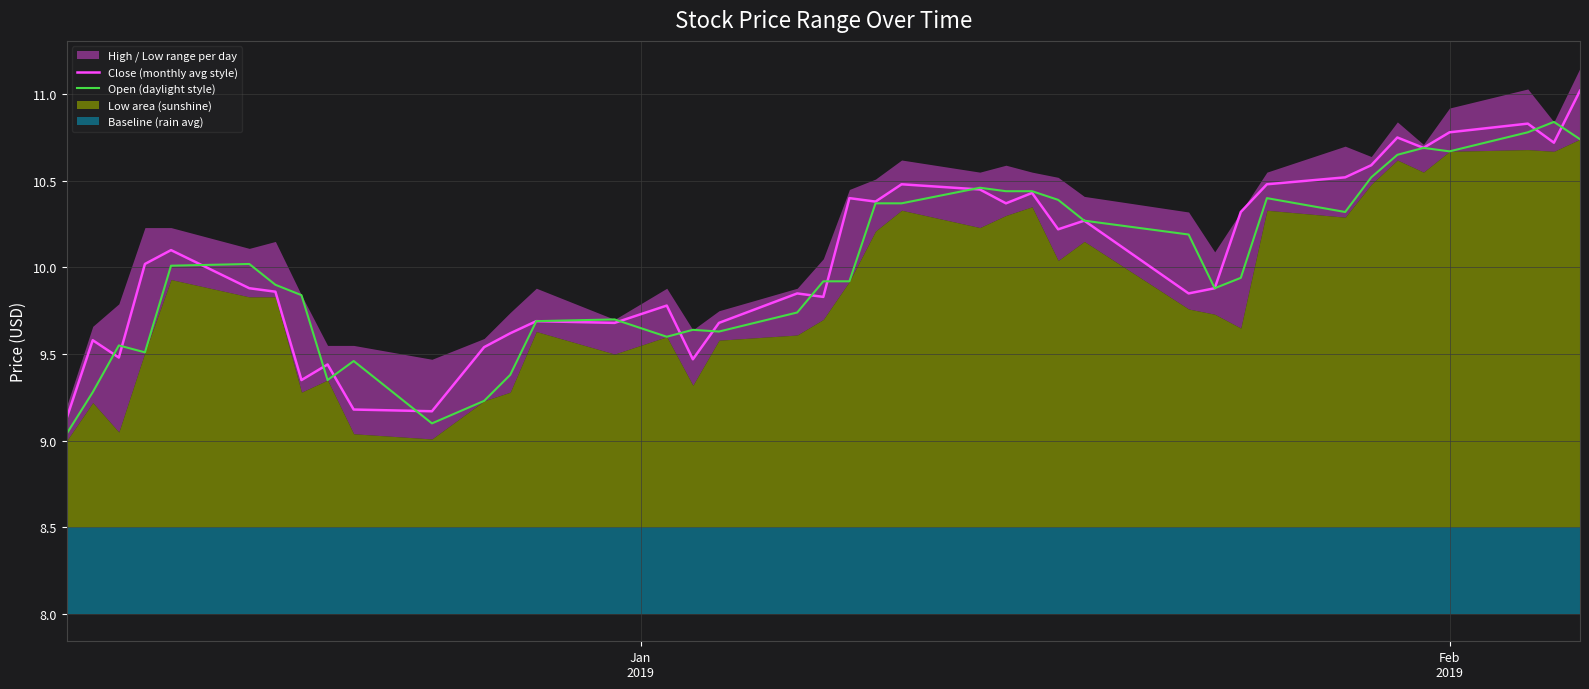

What is the minimum value for Close (monthly avg style)?

9.1